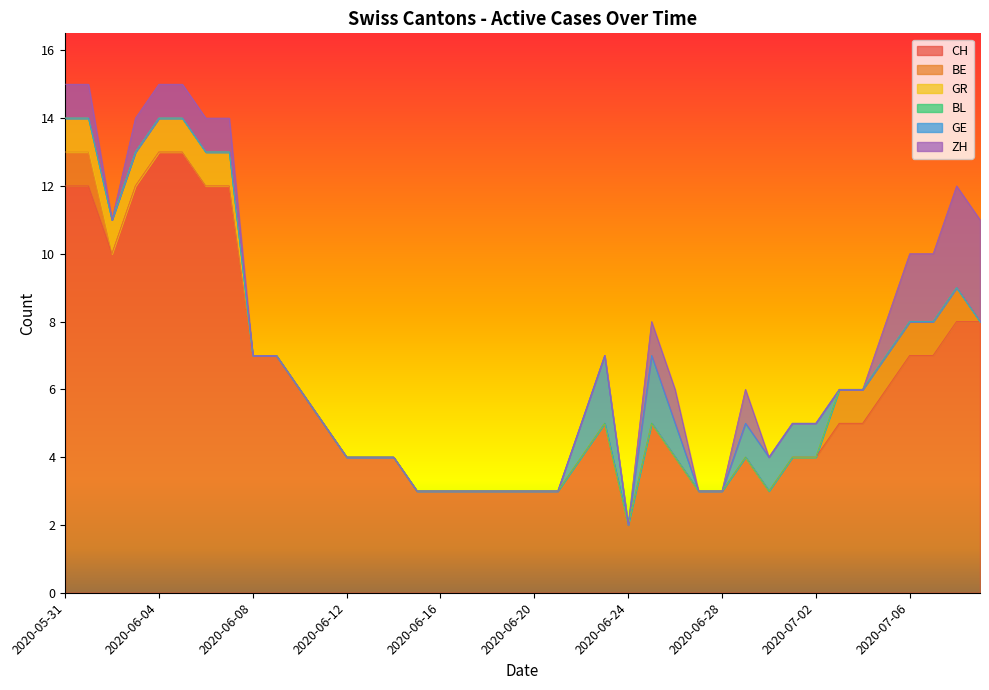

Is the value of GE at 2020-06-06 greater than the value of CH at 2020-07-03?

No